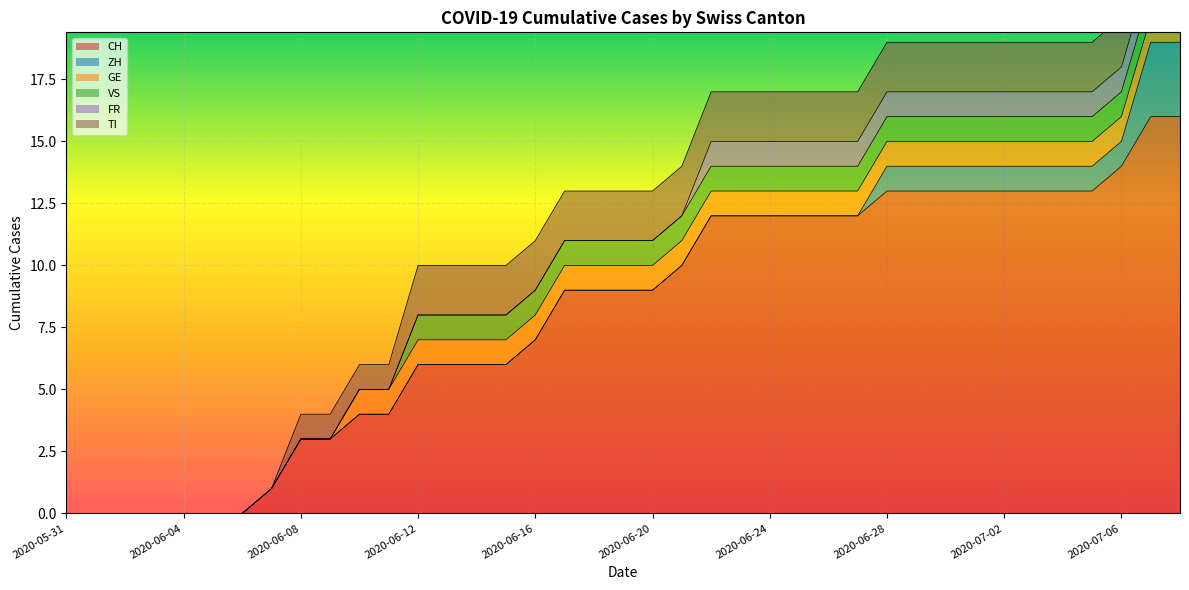

Read the TI value at 2020-07-06.

2